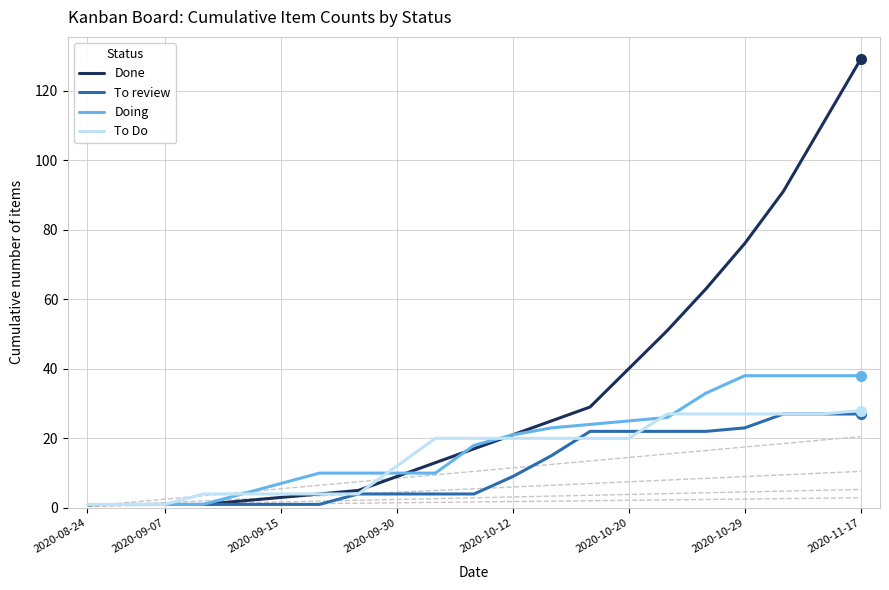

What is the difference between the highest and lowest values at 15?

29.0